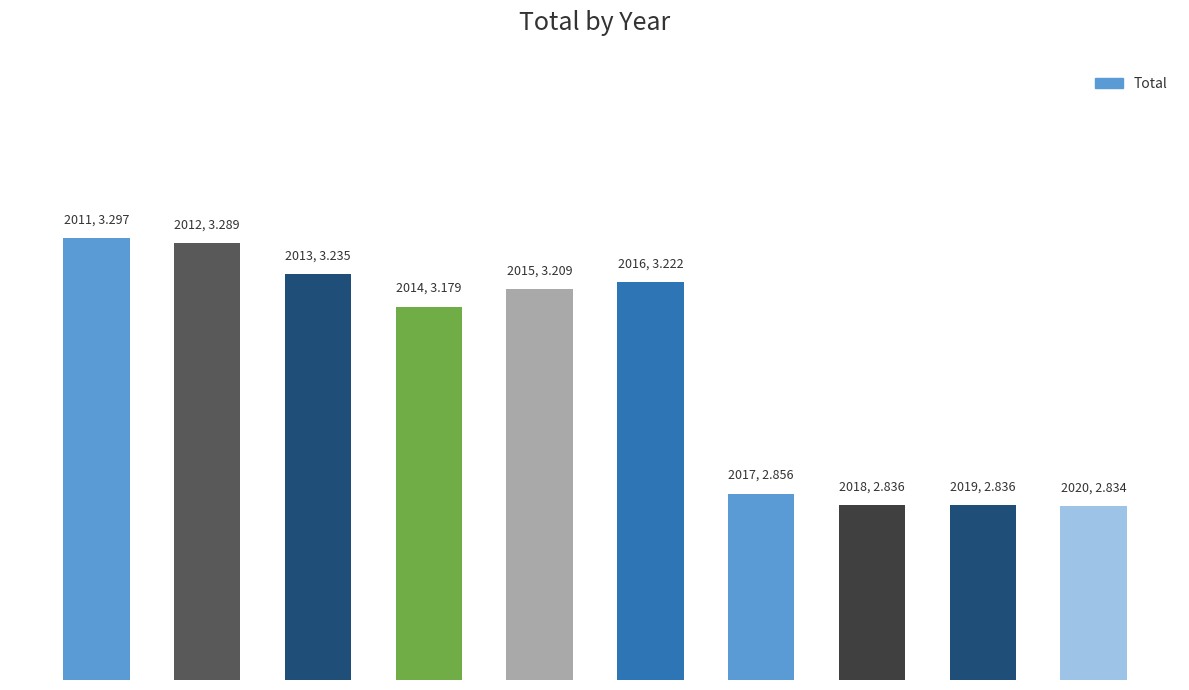

Reading left to right, list all the values displayed in this chart.

3.3	3.3	3.2	3.2	3.2	3.2	2.9	2.8	2.8	2.8